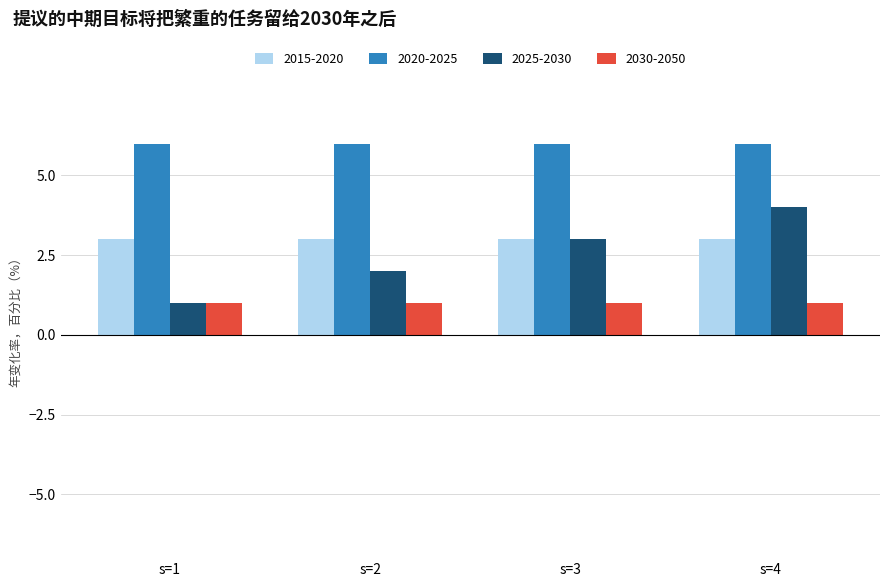

The 2020-2025 series shows 9 at s=4. True or false?

False